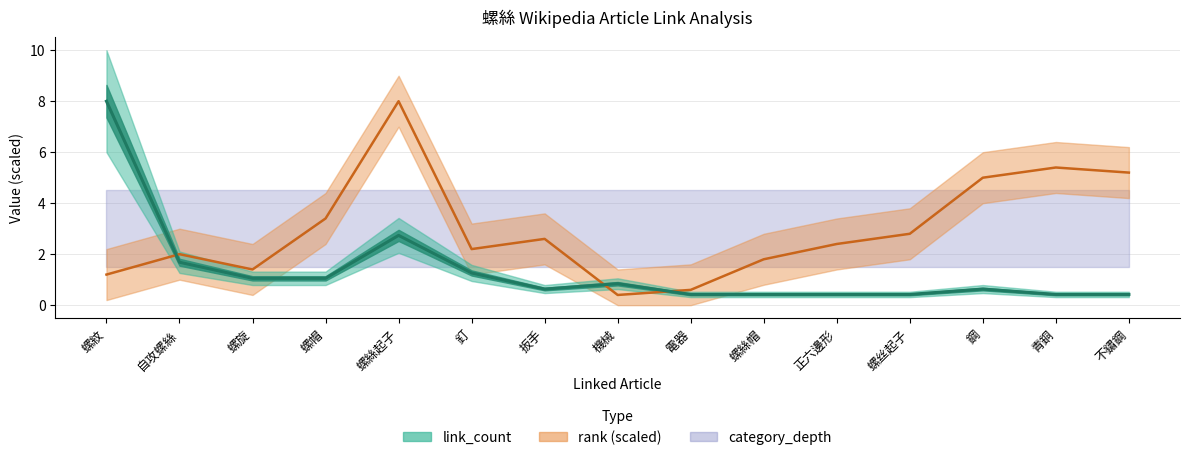

In link_count, how many points are lower than both neighbors (excluding endpoints)?

1